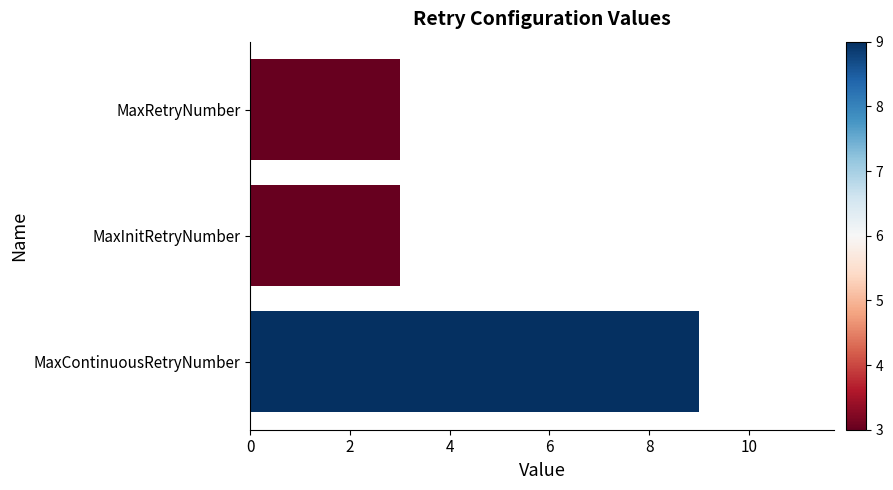

What is the ratio of the value at MaxContinuousRetryNumber to the value at MaxRetryNumber?

3.0